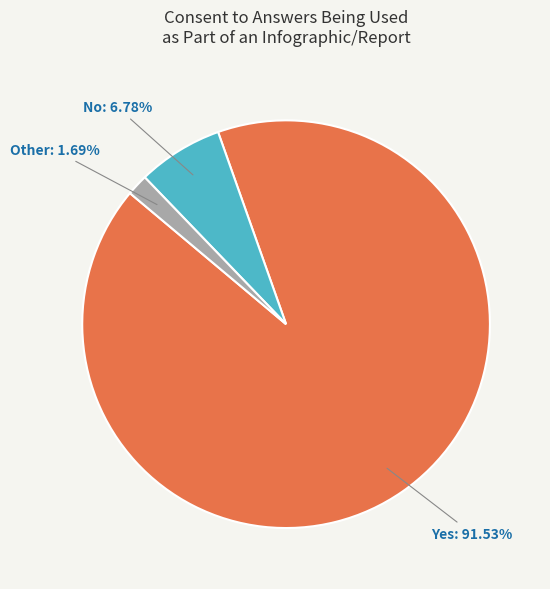

Is there a majority slice in this chart?

Yes